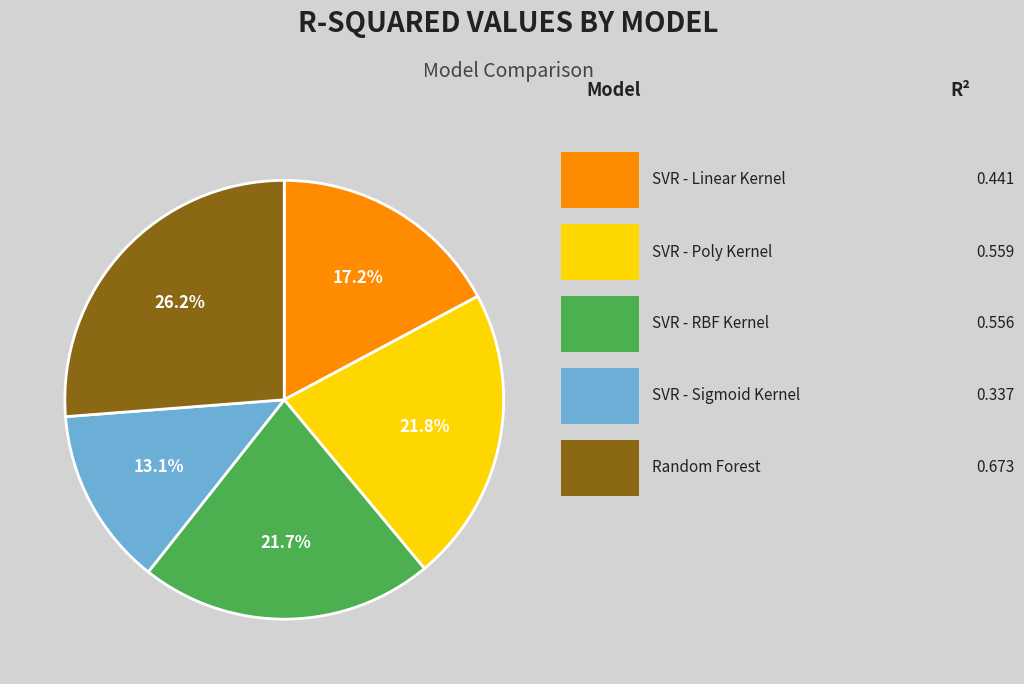

Is there a majority slice in this chart?

No